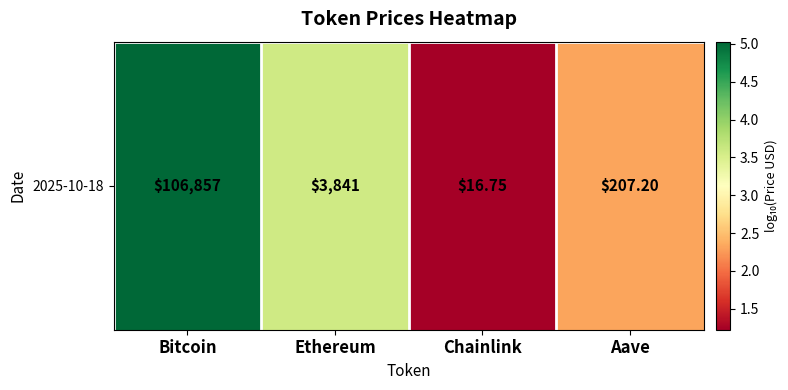

Is it true that the value at Chainlink is 1.2?

True